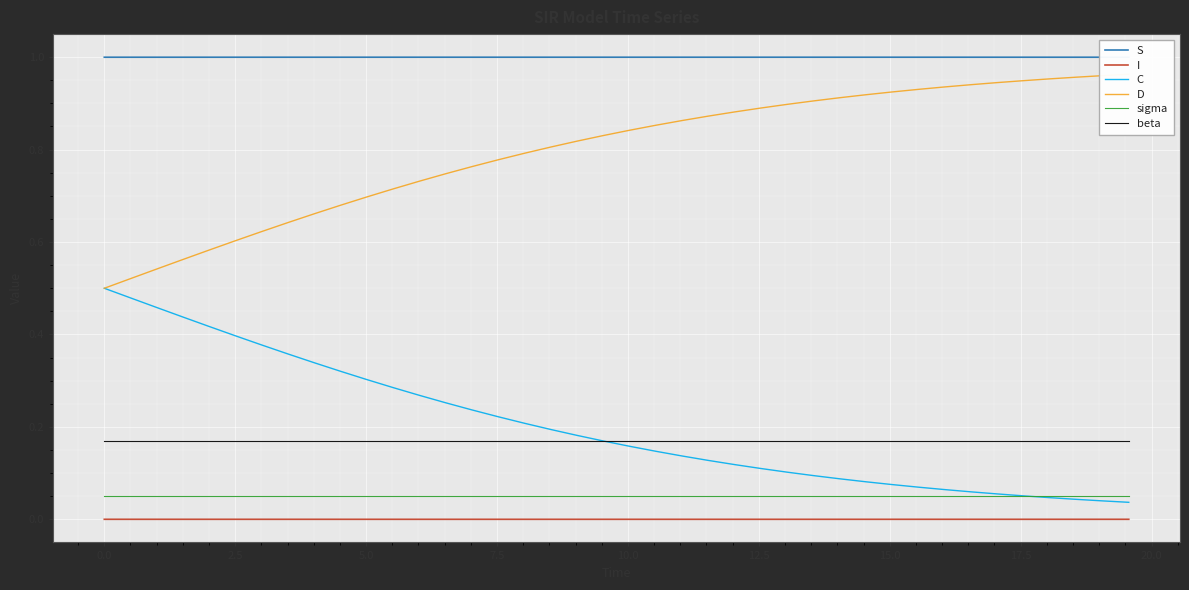

How many S values are between 0 and 1?

40